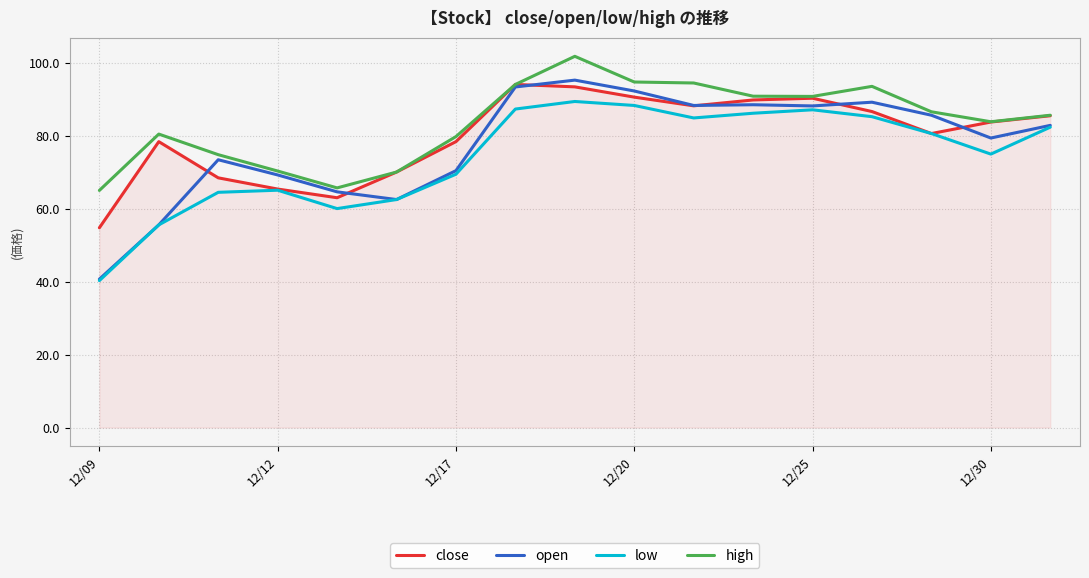

True or false: high and low cross at least once.

False